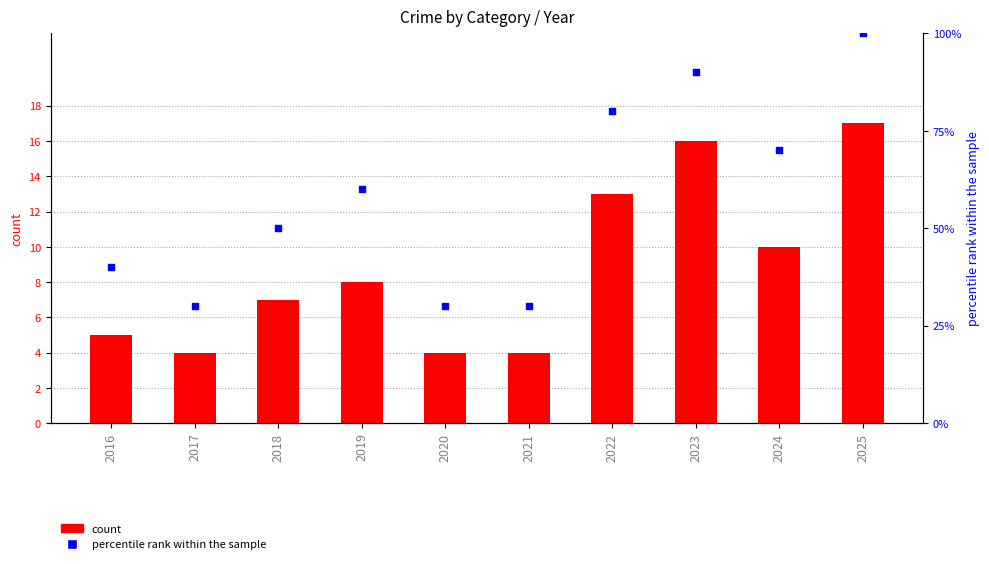

What is the total value across all series at 2024?

80